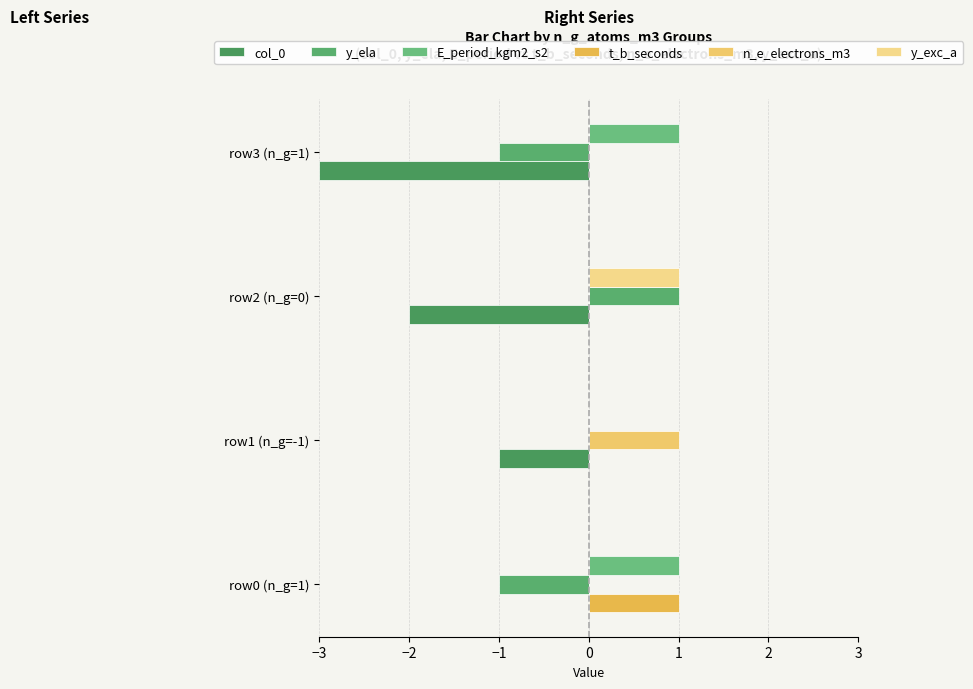

Count the number of categories in the chart.

4